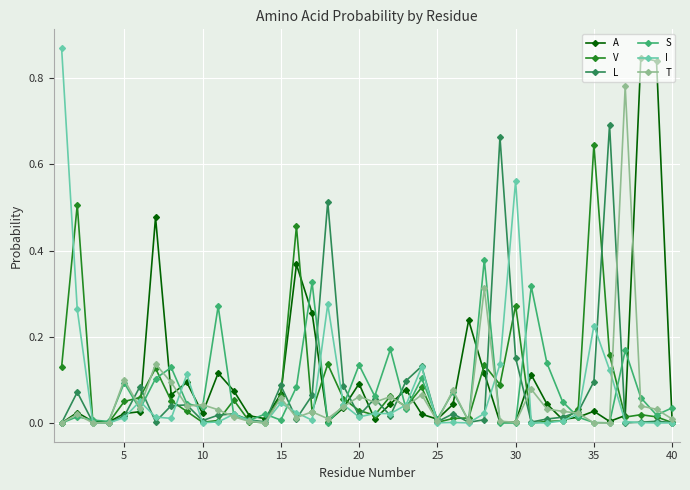

True or false: S has more than 0 points higher than both neighbors.

True